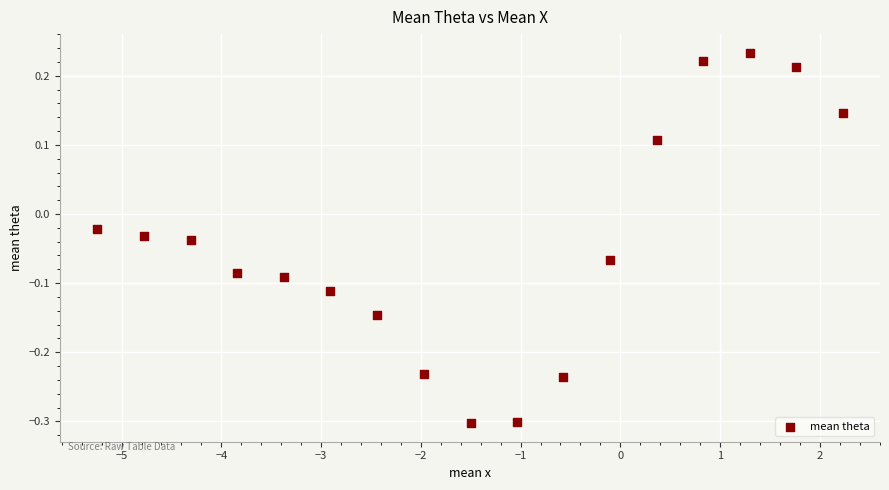

What is the range of Y values (max minus min)?

0.5